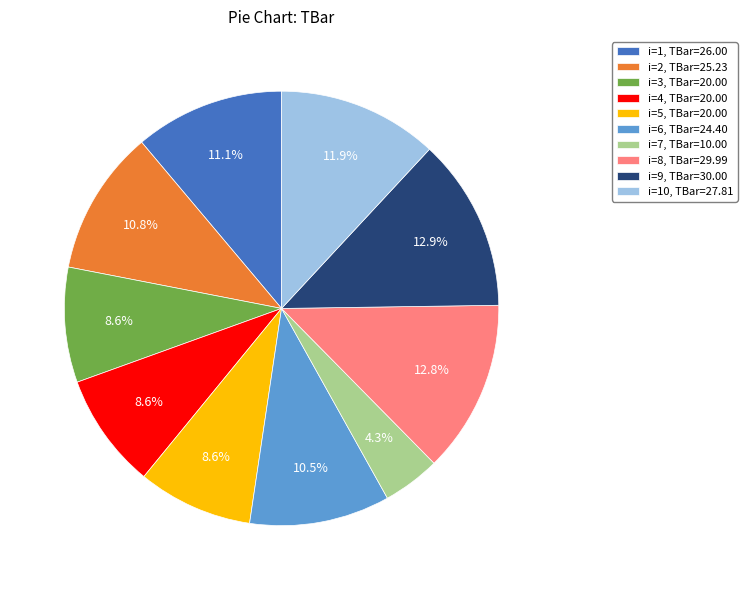

Does i=4, TBar=20.00 represent more than half of the total?

No